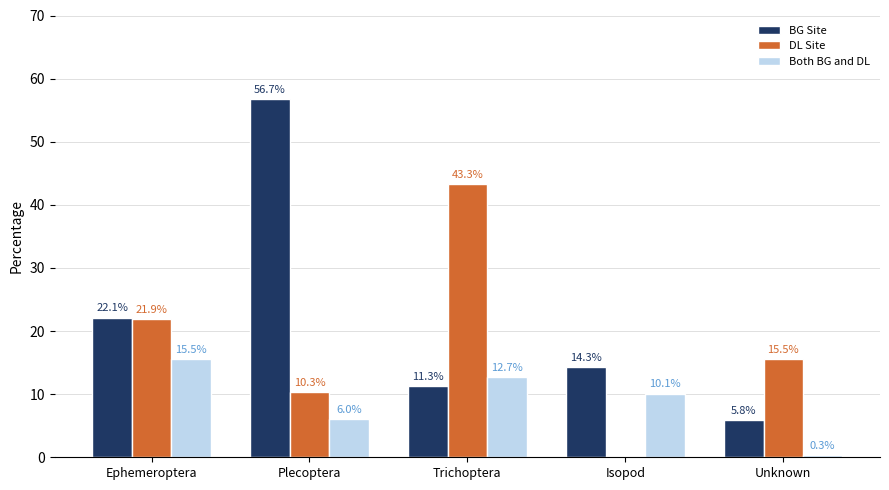

Is it true that Both BG and DL equals 15.5 at Ephemeroptera?

True